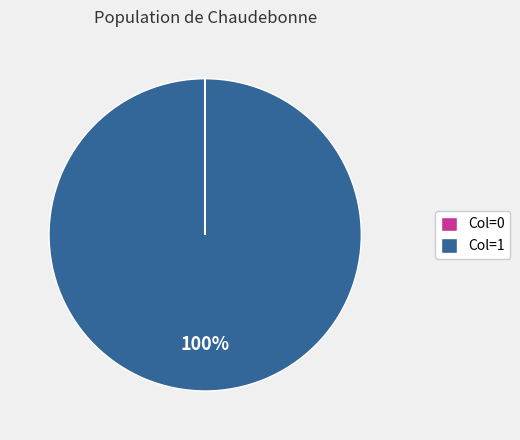

What percentage is the Col=1 slice, to the nearest percent?

100%